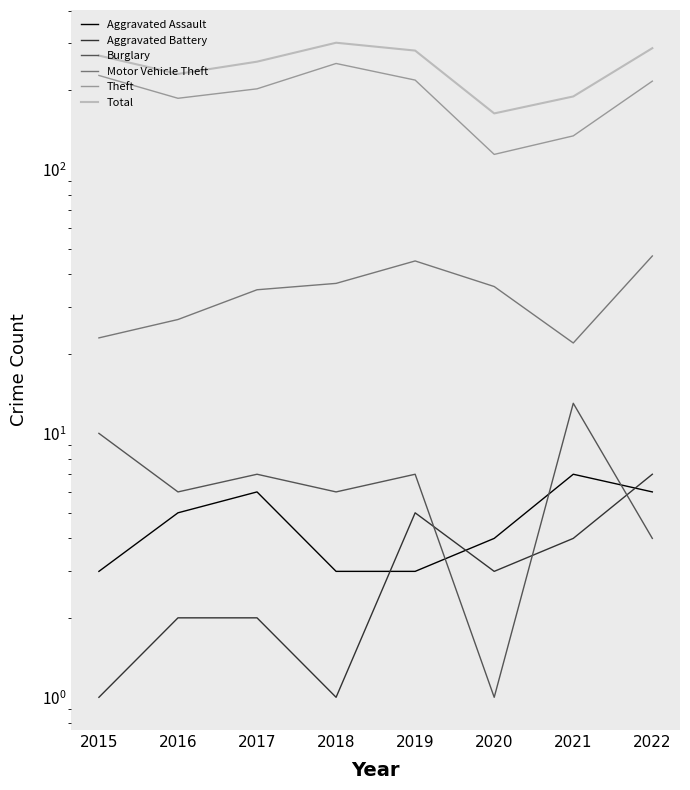

True or false: Aggravated Assault has a value of 3 at 2018.

True